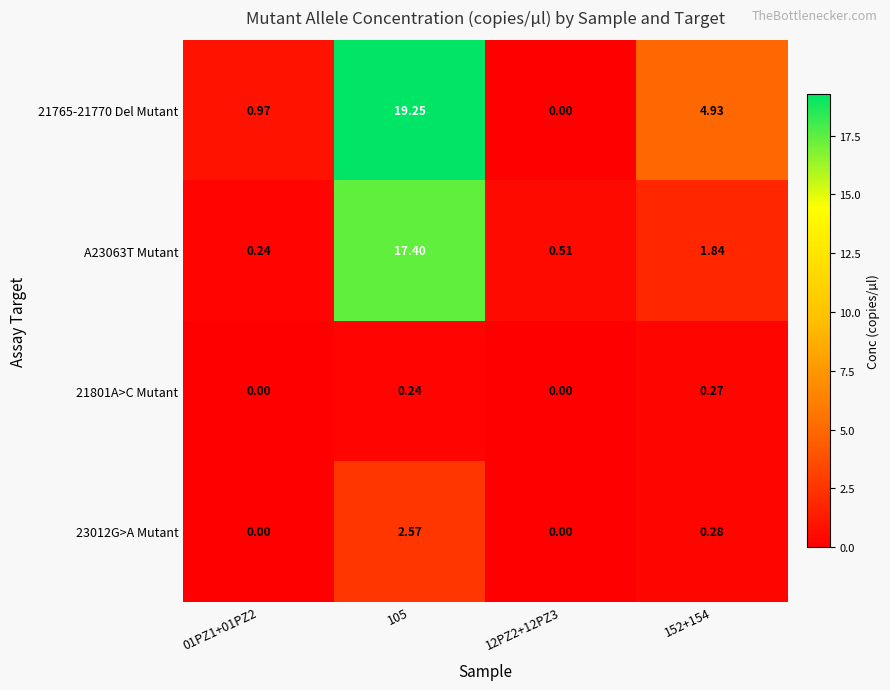

At how many categories does at least one series exceed 7?

1